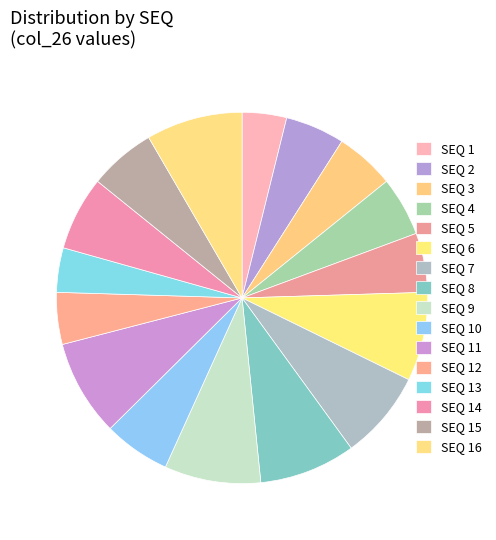

How many segments does this pie chart have?

16